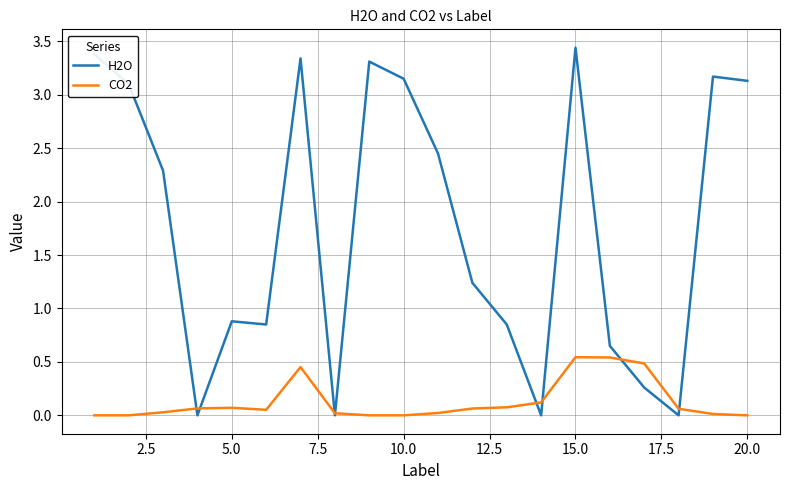

In H2O, how many points are higher than both neighbors (excluding endpoints)?

5